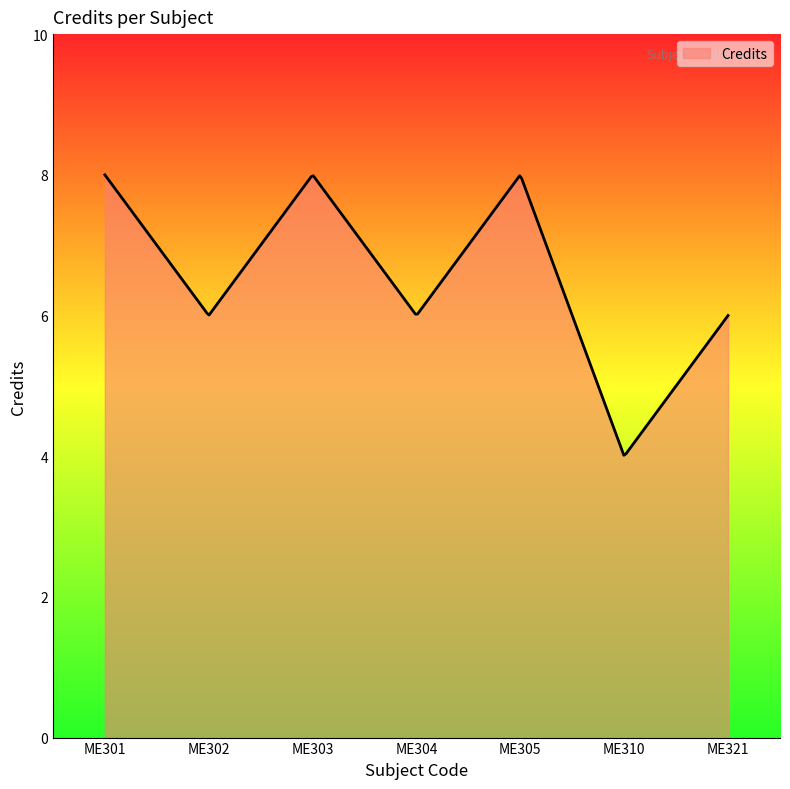

What is the average value?

6.5